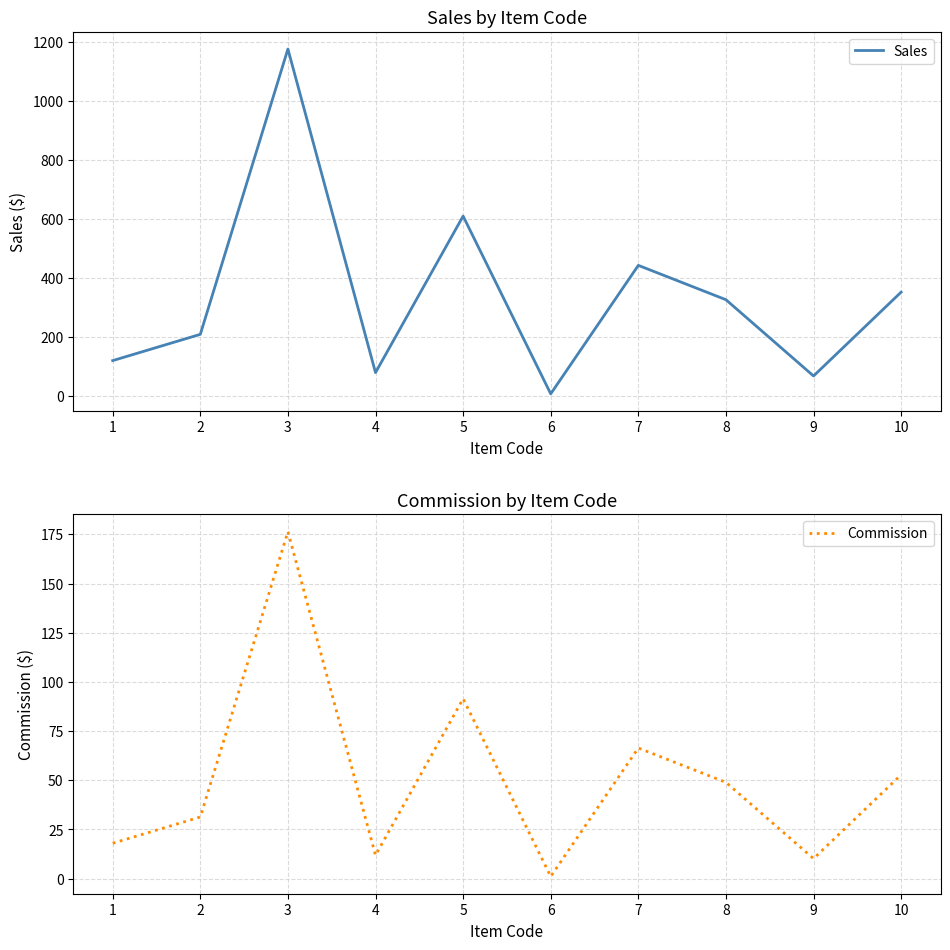

The Sales series shows 7.4 at 6. True or false?

True